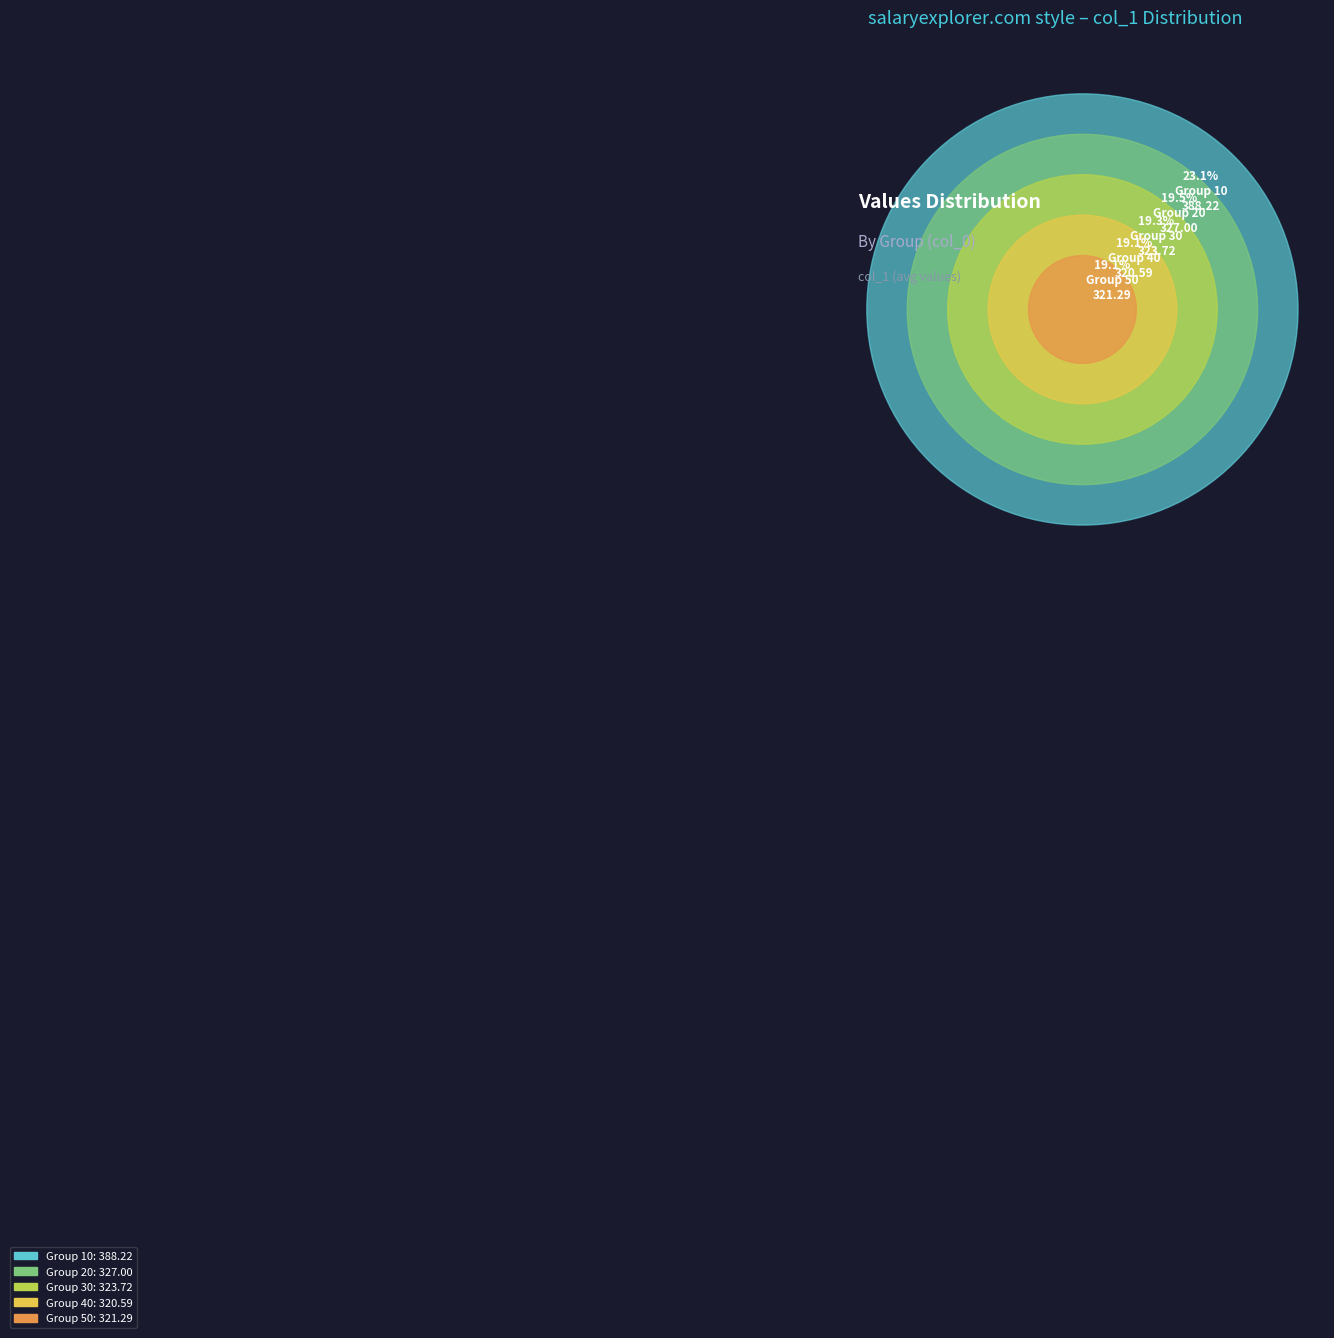

To the nearest percent, what portion does 50 represent?

19%